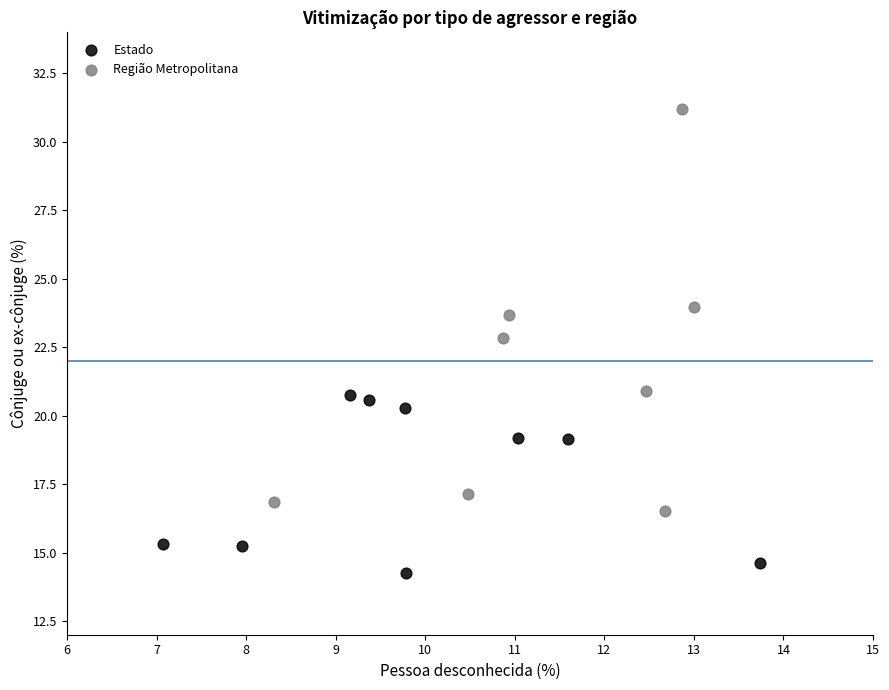

Which series has the widest spread of Y values?

Região Metropolitana